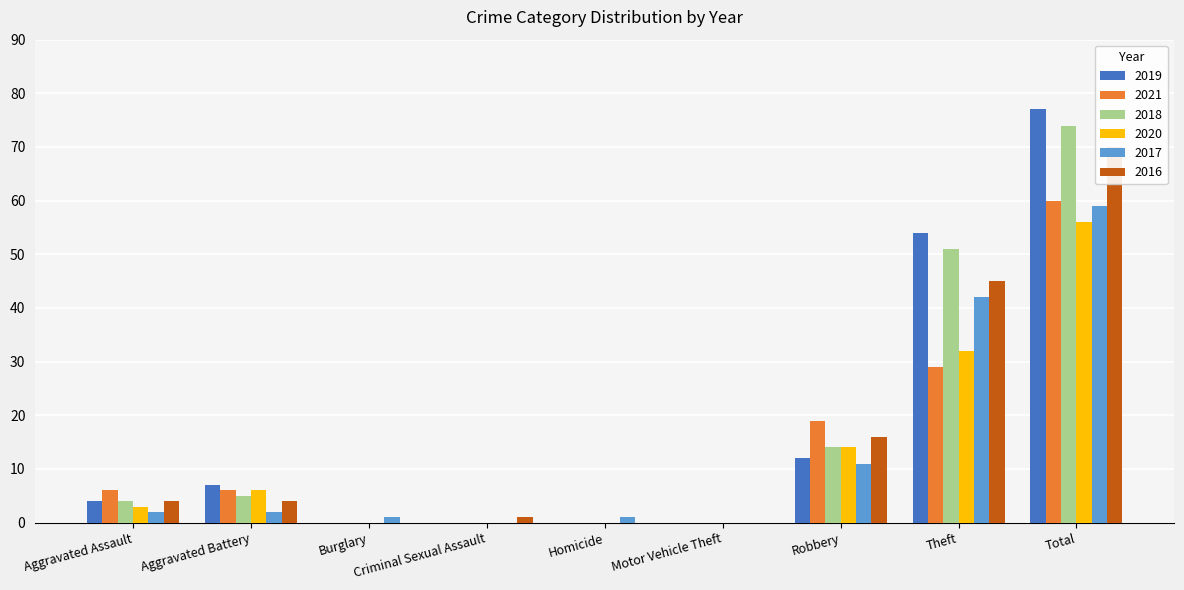

Reading left to right, list all the values displayed in this chart.

2019: Aggravated Assault=4	Aggravated Battery=7	Burglary=0	Criminal Sexual Assault=0	Homicide=0	Motor Vehicle Theft=0	Robbery=12	Theft=54	Total=77
2021: Aggravated Assault=6	Aggravated Battery=6	Burglary=0	Criminal Sexual Assault=0	Homicide=0	Motor Vehicle Theft=0	Robbery=19	Theft=29	Total=60
2018: Aggravated Assault=4	Aggravated Battery=5	Burglary=0	Criminal Sexual Assault=0	Homicide=0	Motor Vehicle Theft=0	Robbery=14	Theft=51	Total=74
2020: Aggravated Assault=3	Aggravated Battery=6	Burglary=0	Criminal Sexual Assault=0	Homicide=0	Motor Vehicle Theft=0	Robbery=14	Theft=32	Total=56
2017: Aggravated Assault=2	Aggravated Battery=2	Burglary=1	Criminal Sexual Assault=0	Homicide=1	Motor Vehicle Theft=0	Robbery=11	Theft=42	Total=59
2016: Aggravated Assault=4	Aggravated Battery=4	Burglary=0	Criminal Sexual Assault=1	Homicide=0	Motor Vehicle Theft=0	Robbery=16	Theft=45	Total=70